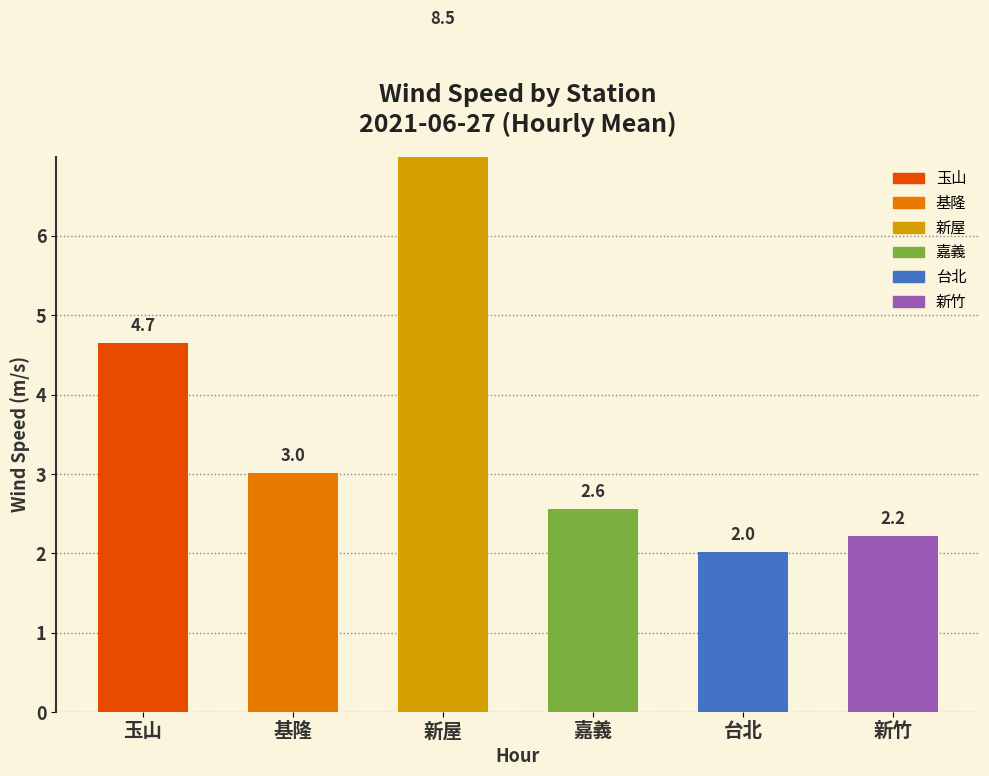

Is it true that the value at 嘉義 is 0.7?

False